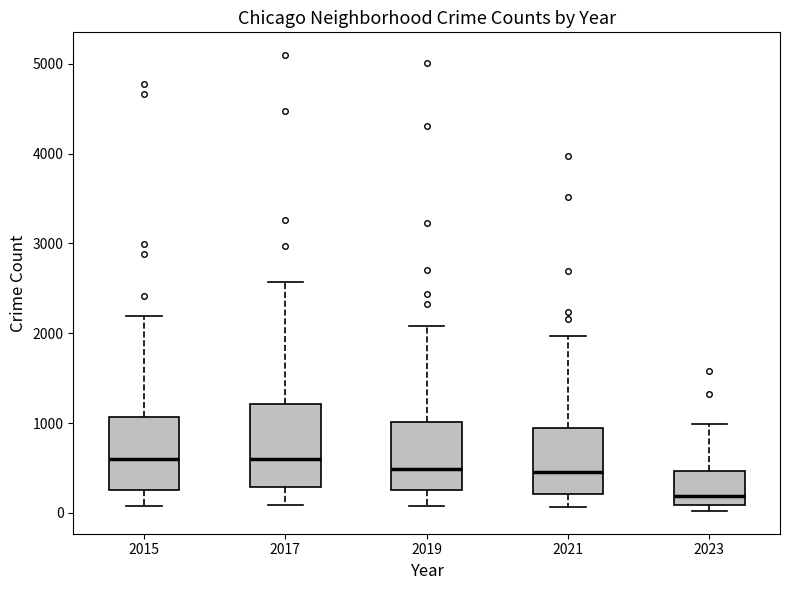

Reading left to right, transcribe this box plot: for each box, give where its median line is, the range the box spans, and where its two whiskers end, as read against the y-axis. The values are not printed on the chart, so give them approximately, as read against the axis.

2015: median 600, box 300 to 1100, whiskers 100 to 2200
2017: median 600, box 300 to 1200, whiskers 100 to 2600
2019: median 500, box 300 to 1000, whiskers 100 to 2100
2021: median 500, box 200 to 1000, whiskers 100 to 2000
2023: median 200, box 100 to 500, whiskers 0 to 1000